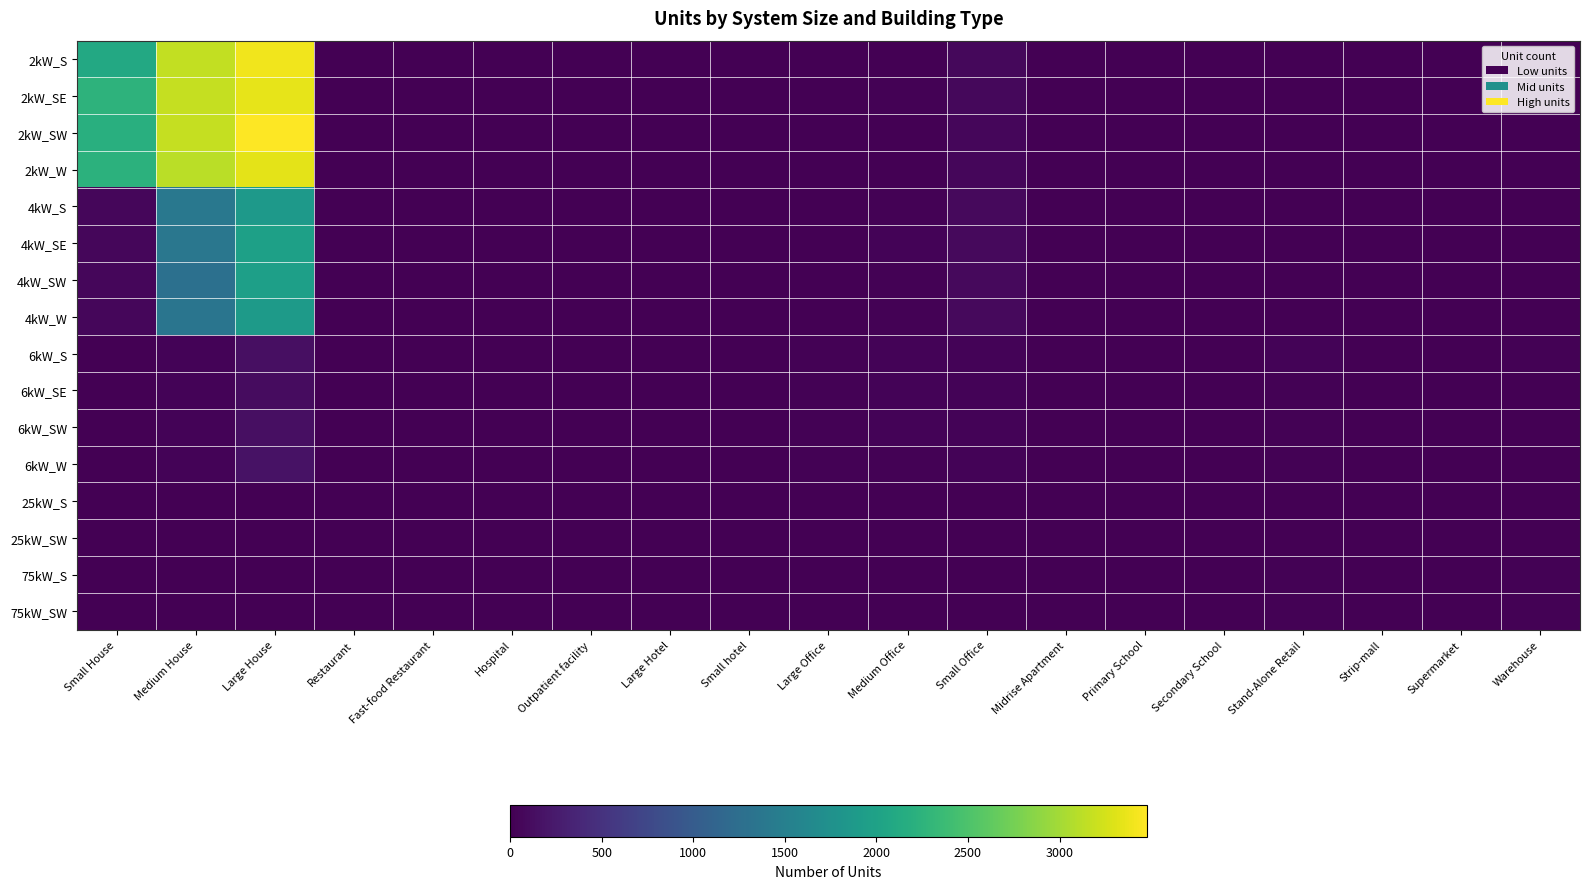

Which series has the largest total across all categories?

2kW_SW